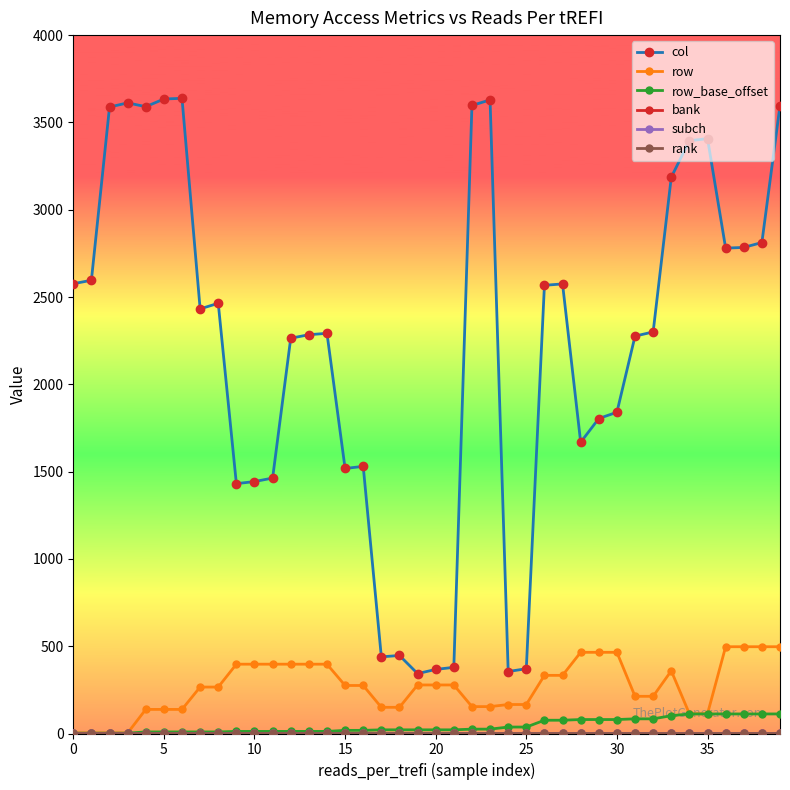

What is the sum of all rank values?

40